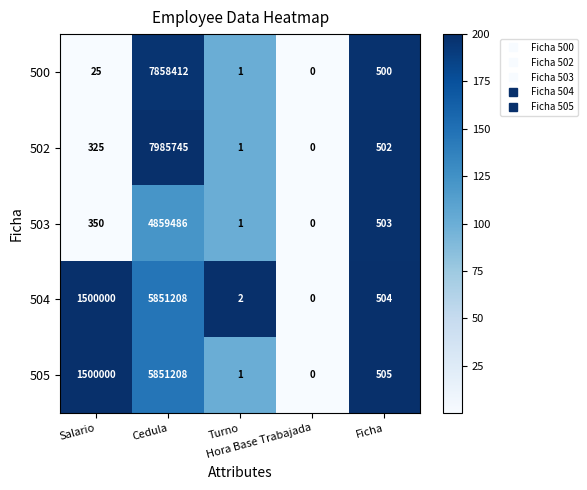

How many distinct data groups are displayed?

5